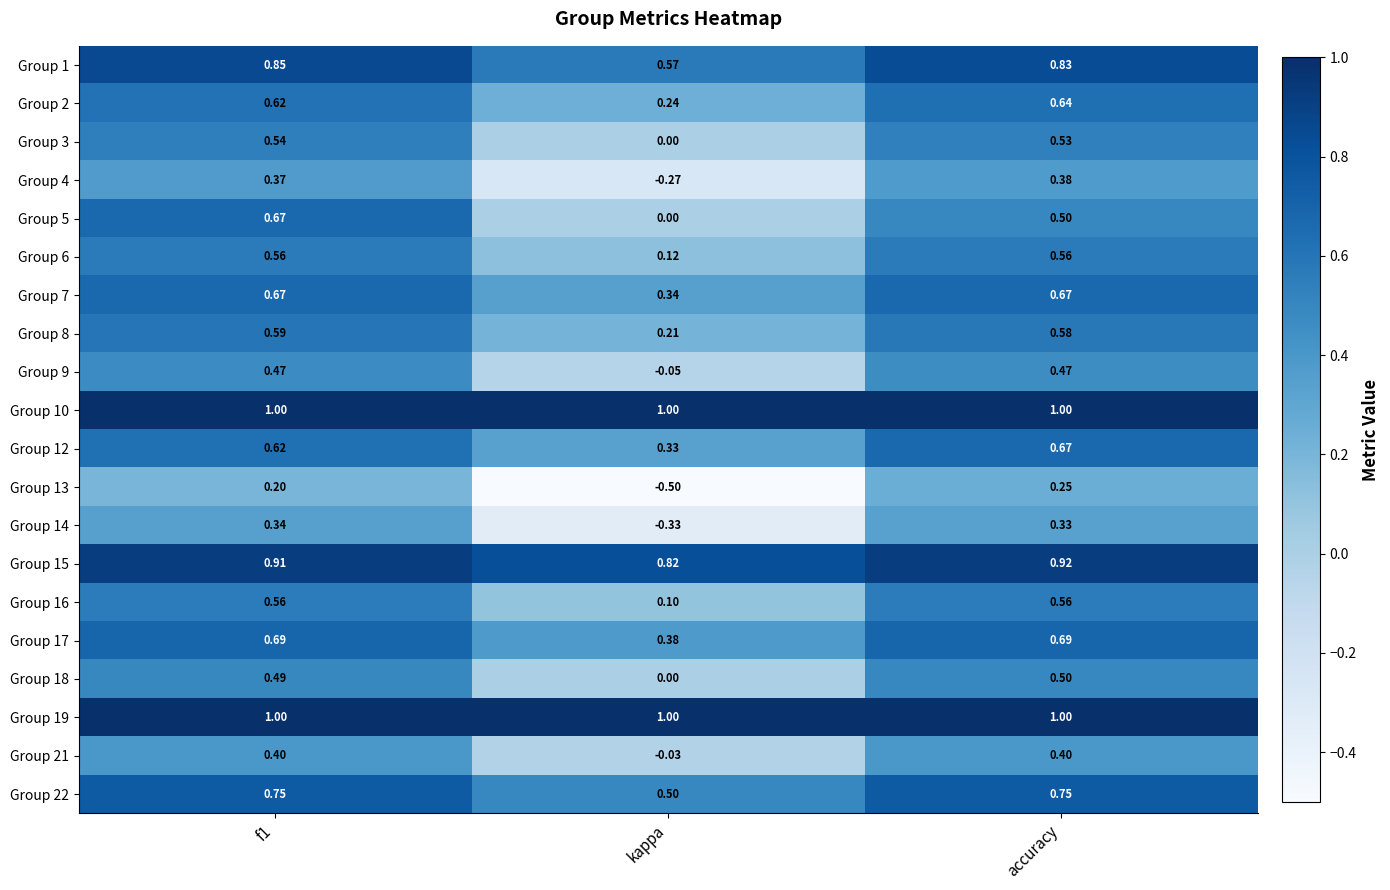

Which category has the lowest value across all series?

kappa